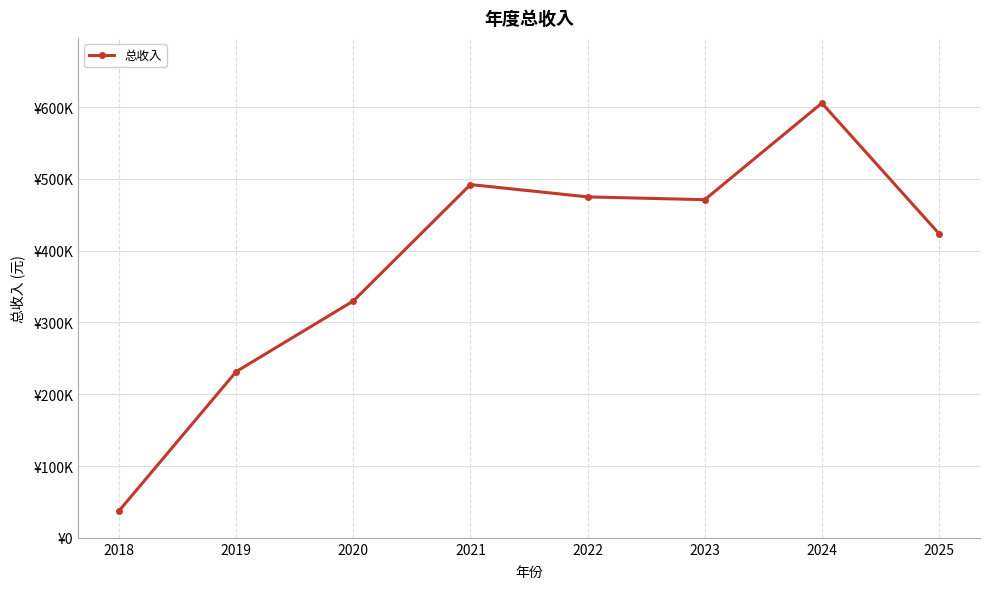

Does the chart have visible grid lines?

Yes